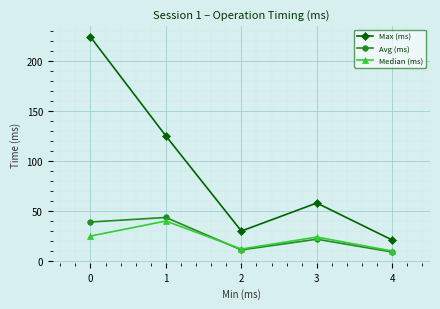

Which series has the largest total across all categories?

Max (ms)